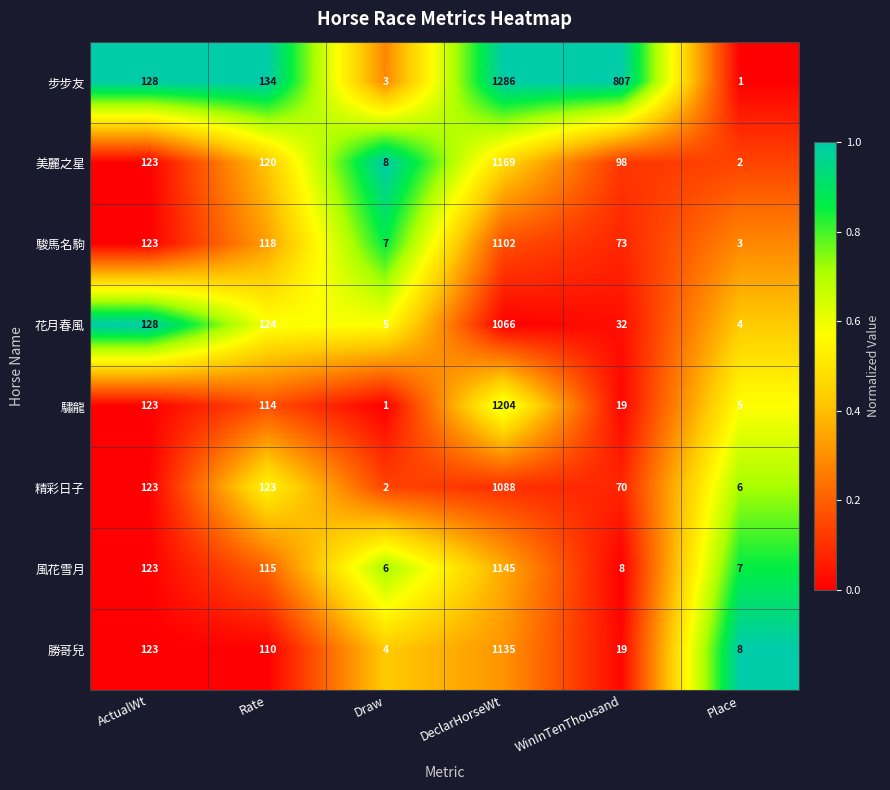

Which series has the largest total across all categories?

步步友